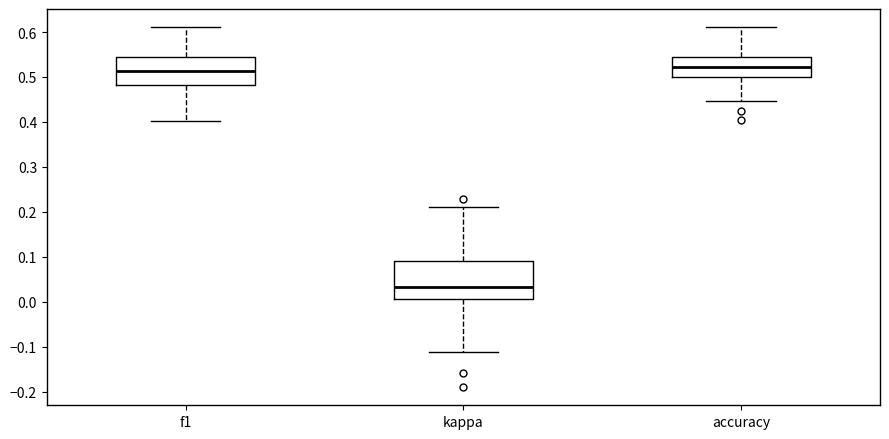

Reading left to right, read every box against the y-axis: the position of its median line, the range the box covers, and the ends of its whiskers. The values are not printed on the chart, so give them approximately, as read against the axis.

f1: median 0.51, box 0.48 to 0.55, whiskers 0.40 to 0.61
kappa: median 0.03, box 0.01 to 0.09, whiskers -0.11 to 0.21
accuracy: median 0.52, box 0.50 to 0.55, whiskers 0.45 to 0.61